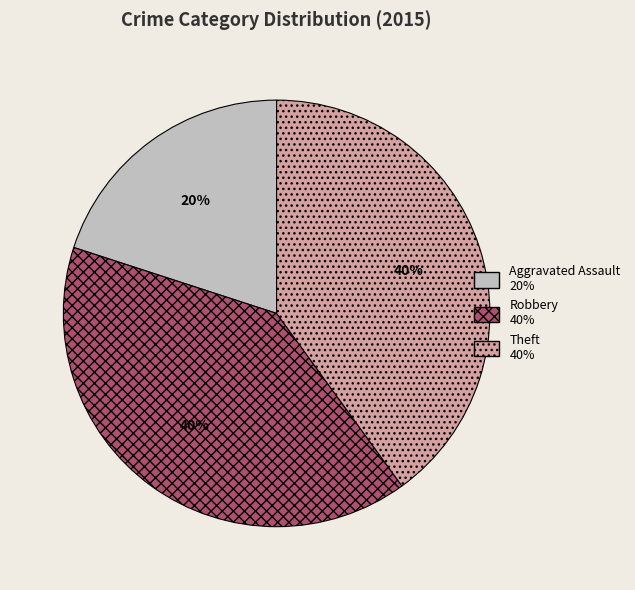

Combined, do Robbery and Aggravated Assault account for over 50%?

Yes